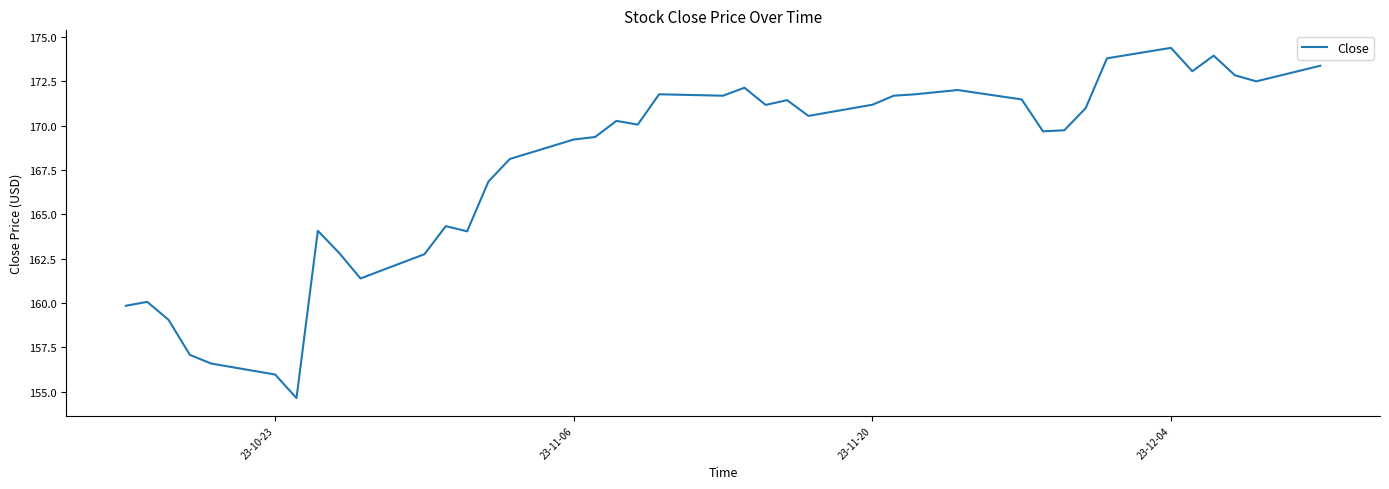

What is the difference between the maximum and minimum values?

19.8